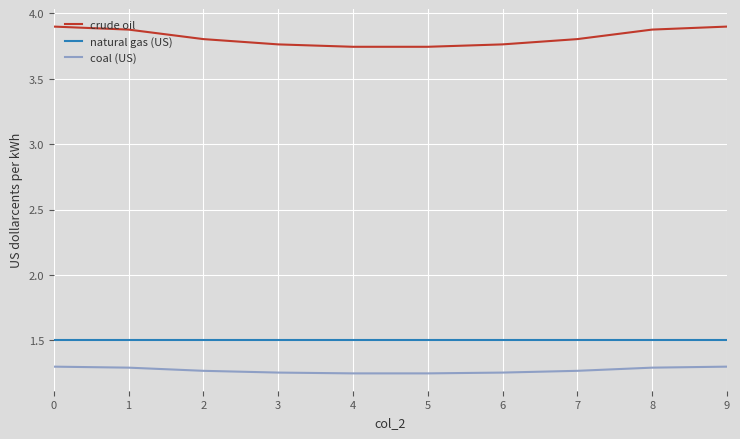

What is the spread (max minus min) of values at 2?

2.5